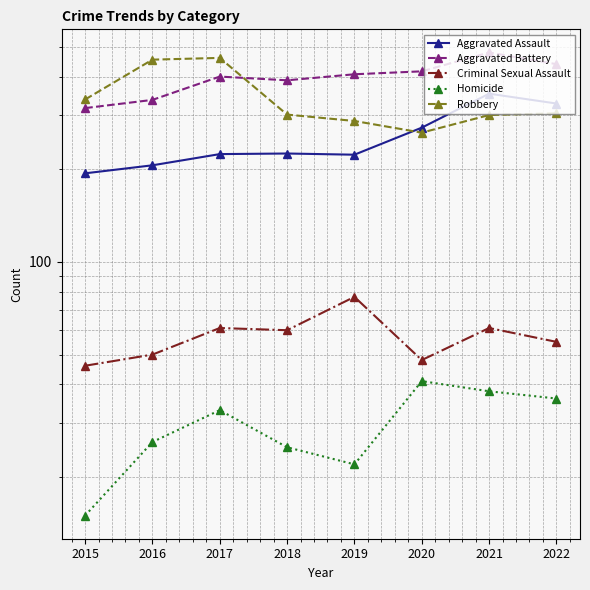

True or false: Criminal Sexual Assault and Robbery intersect in this chart.

False